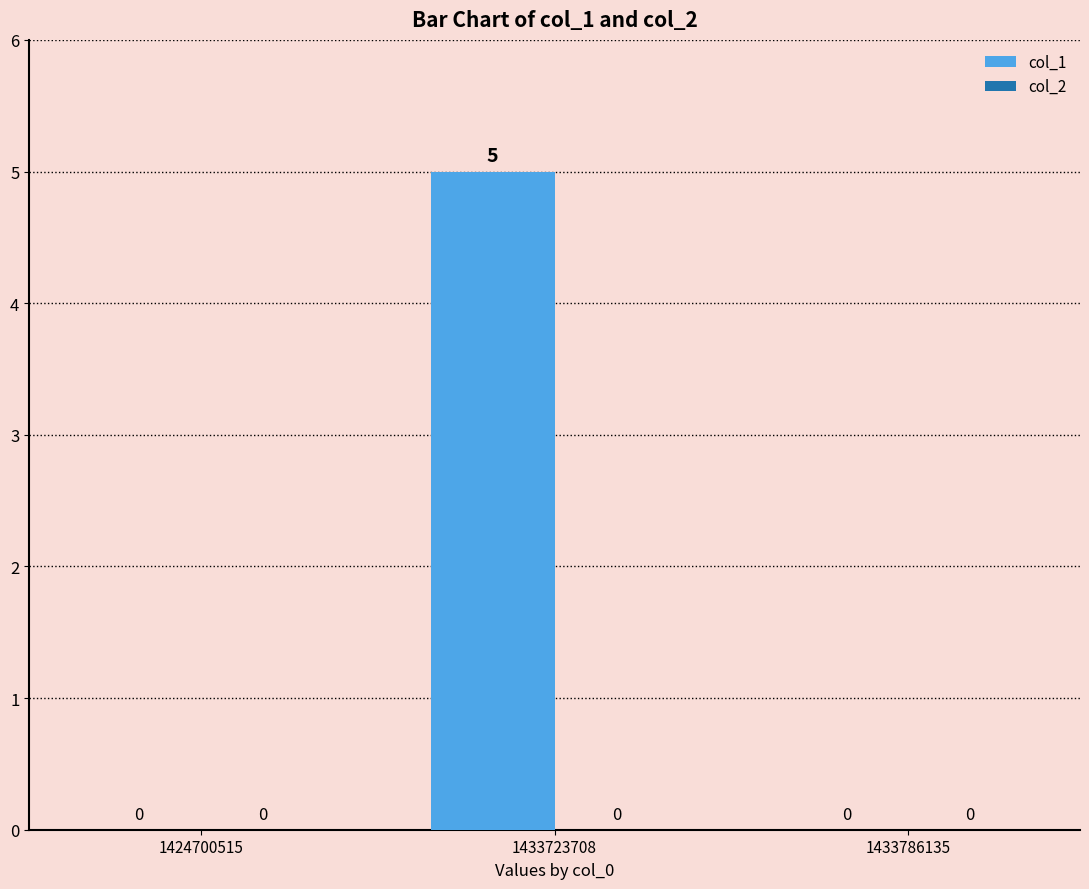

Which has a higher value, 1424700515 or 1433723708?

1433723708